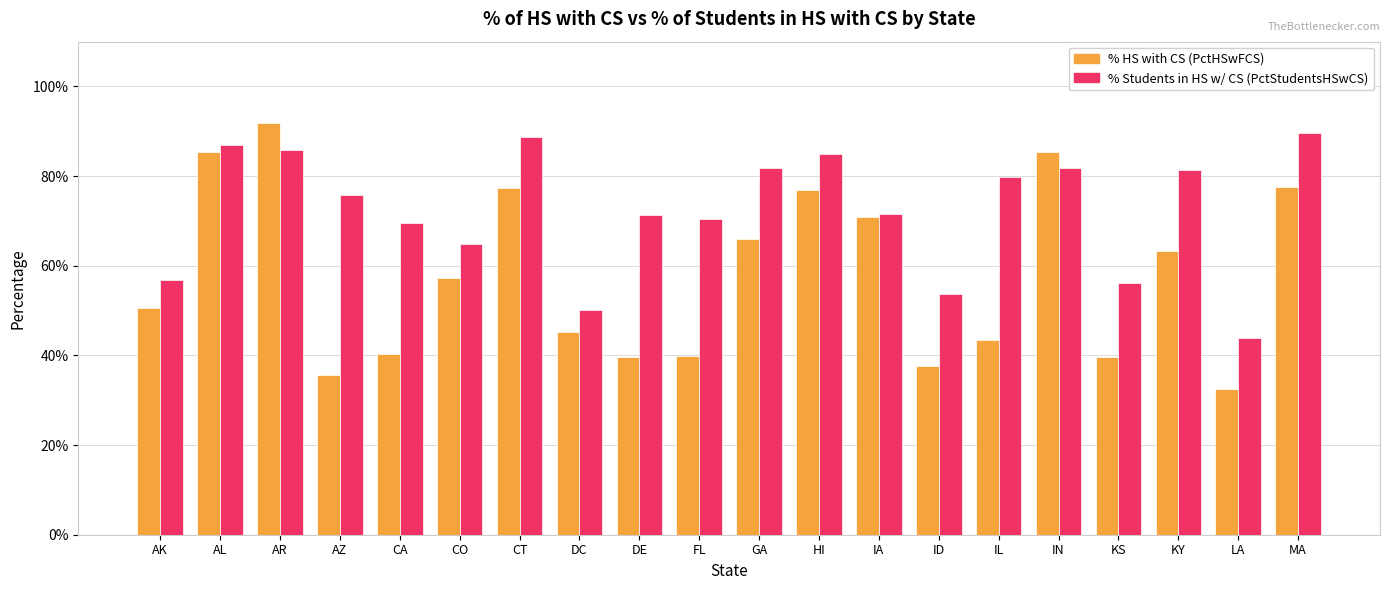

Which category has the highest value across all series?

AR